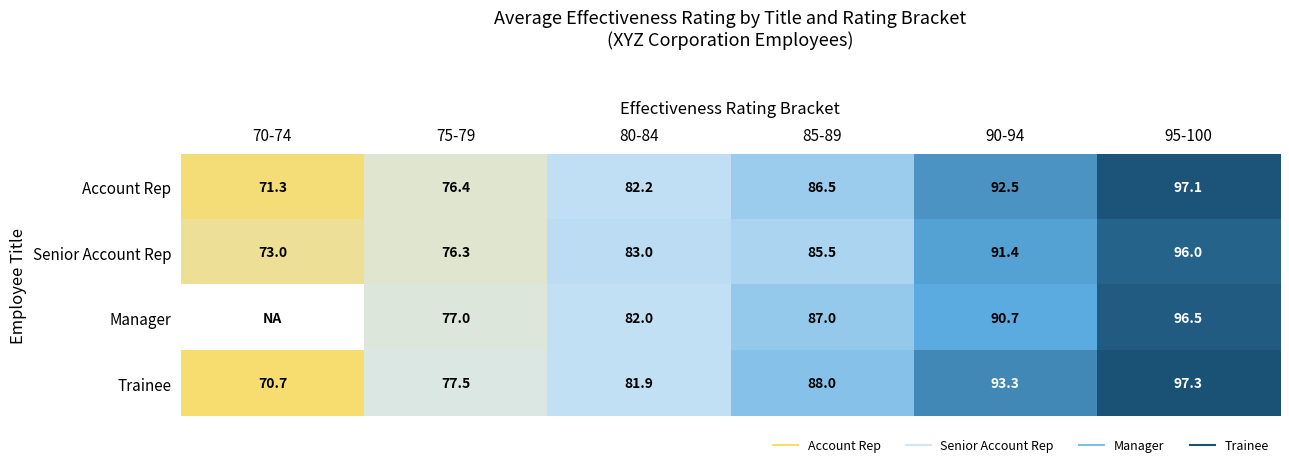

Which series has the largest total across all categories?

Trainee